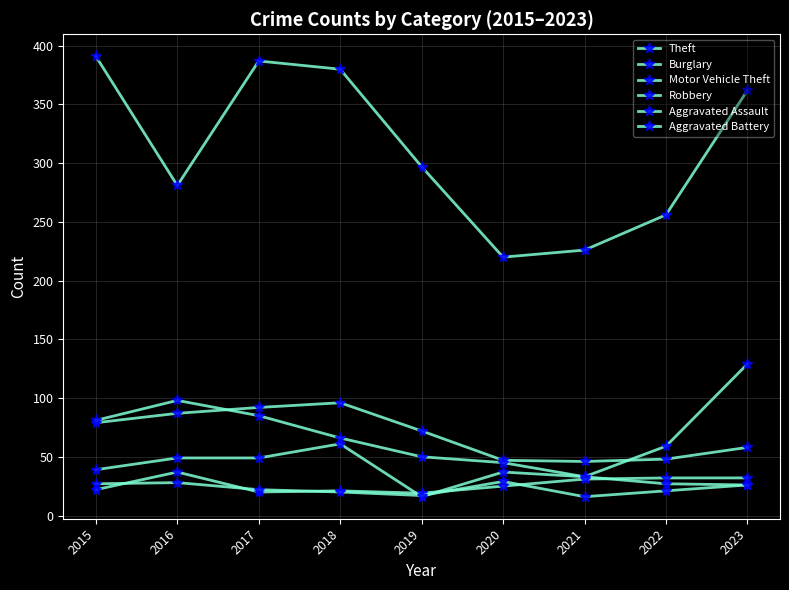

True or false: Theft and Burglary intersect in this chart.

False